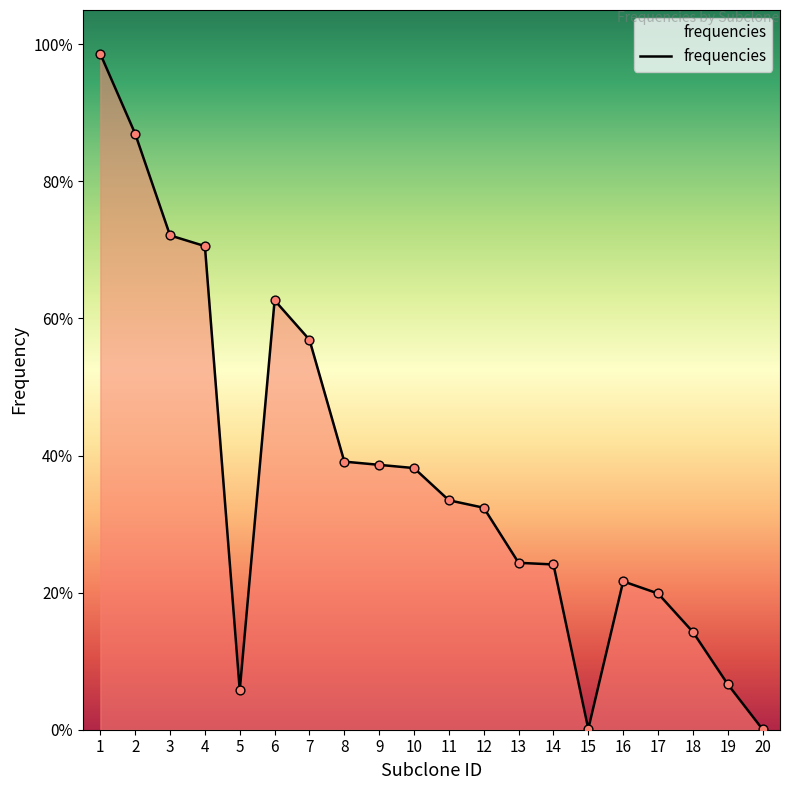

Does the chart have visible grid lines?

No